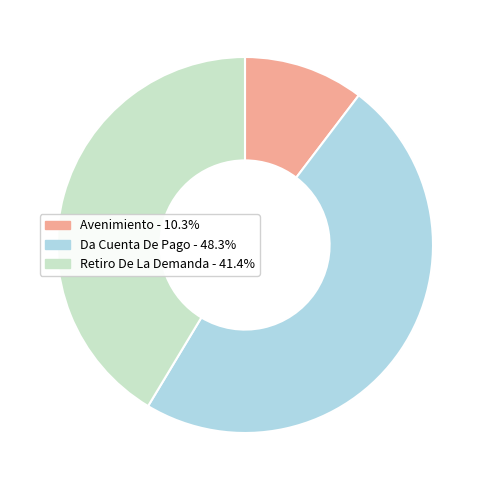

Is there a majority slice in this chart?

No